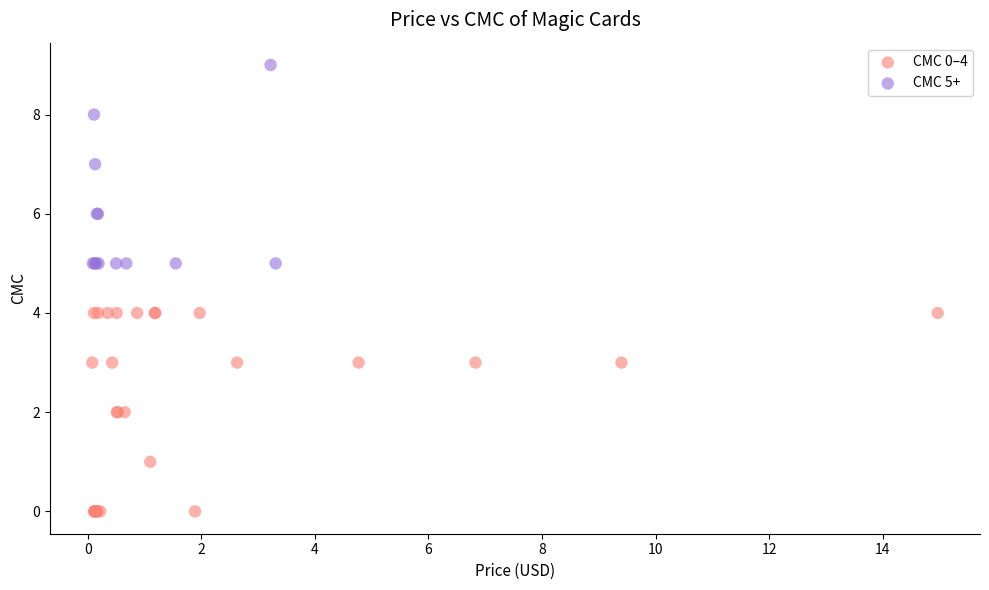

Which series contains the lowest Y value?

CMC 0–4